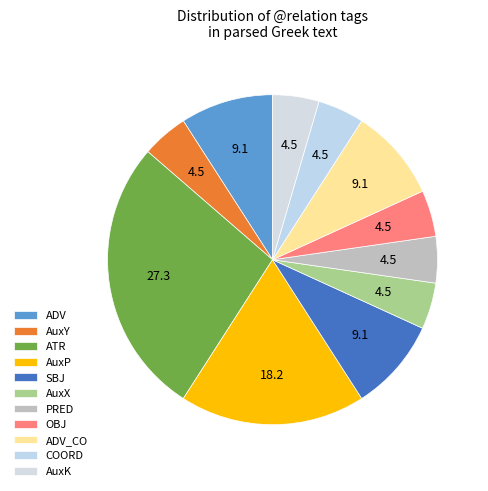

Count the number of slices in the pie.

11